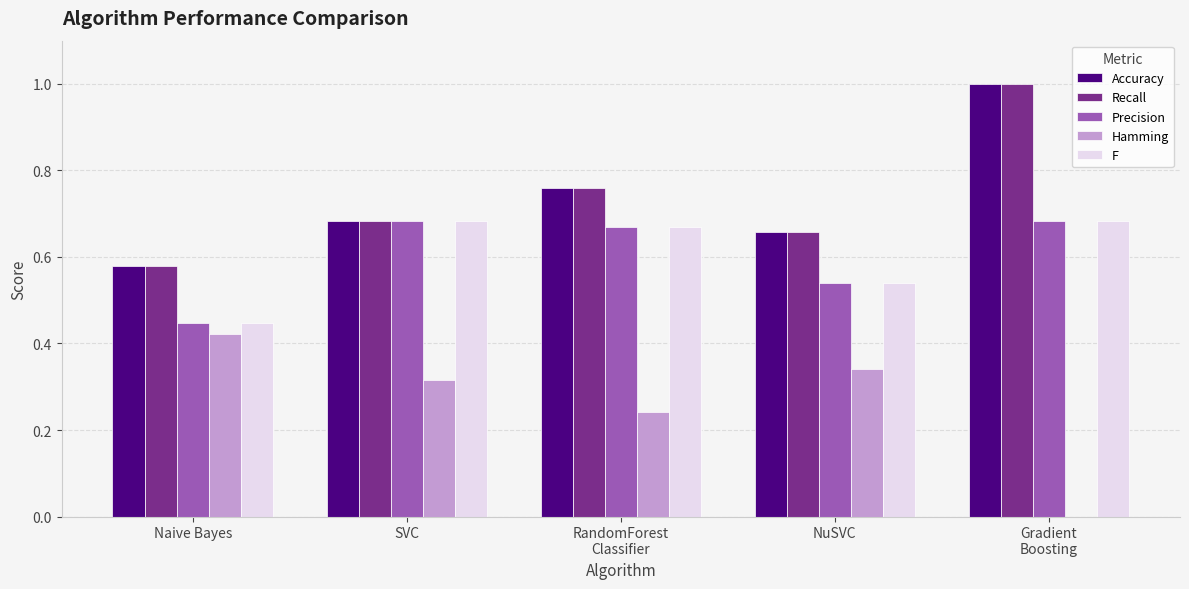

What is the sum of the Accuracy values at Gradient
Boosting and SVC?

1.7